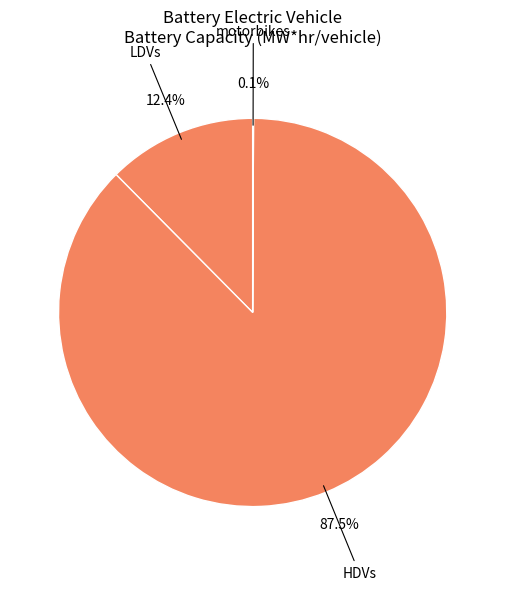

Which category has the biggest portion of the pie?

HDVs